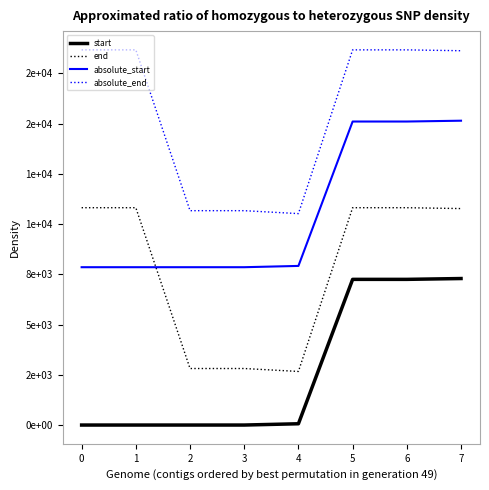

What is the difference between the highest and lowest values at 5?

11424